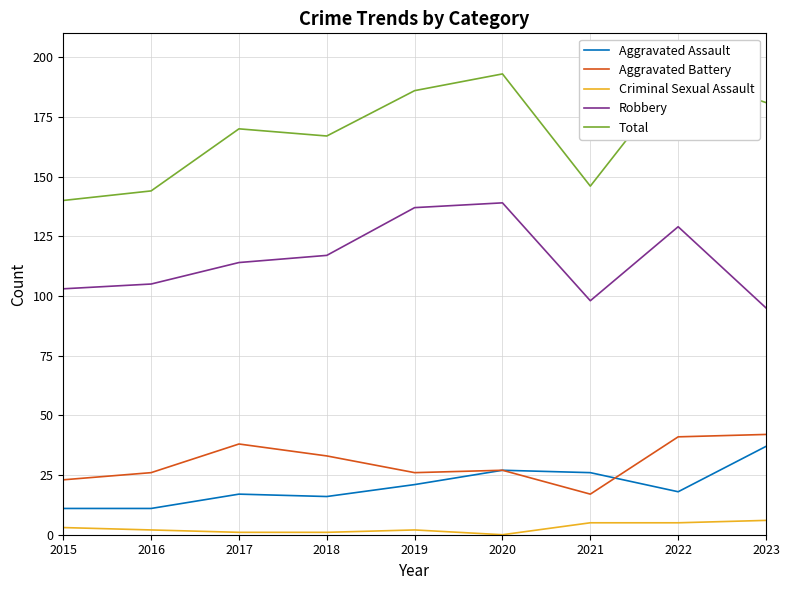

The Robbery series shows 151 at 2023. True or false?

False